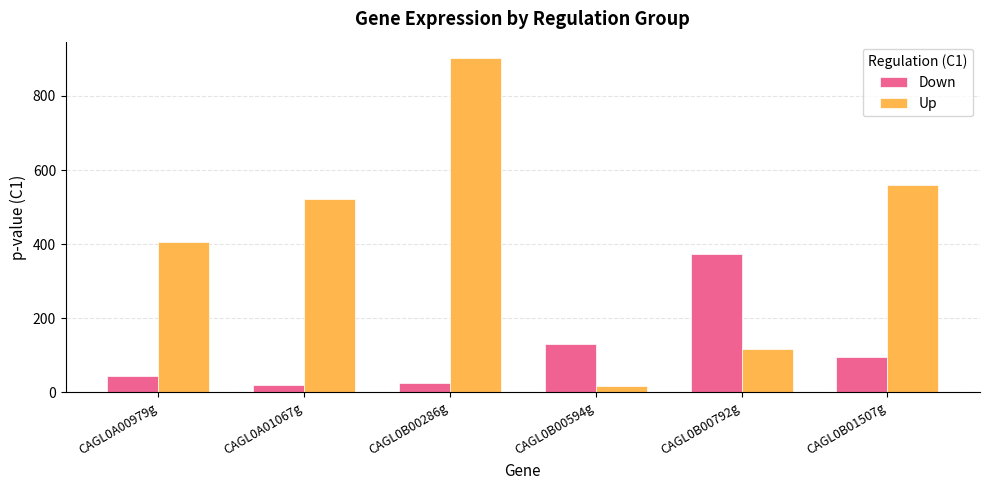

Reading right to left, extract all data points from this chart.

Down: 95.7	373.4	131.2	25.4	19.1	43.8
Up: 560.7	115.8	17.2	901.5	521.5	405.6